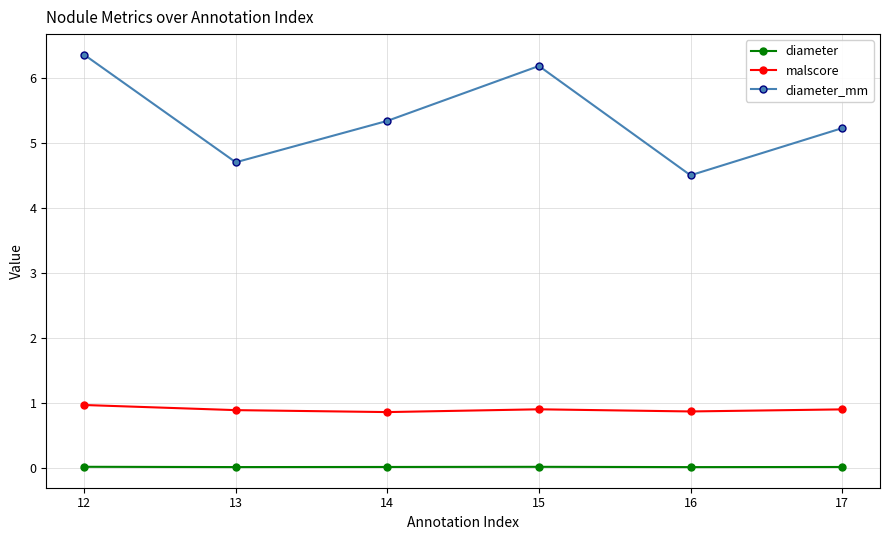

List the series in order of their peak value, highest first.

diameter_mm, malscore, diameter